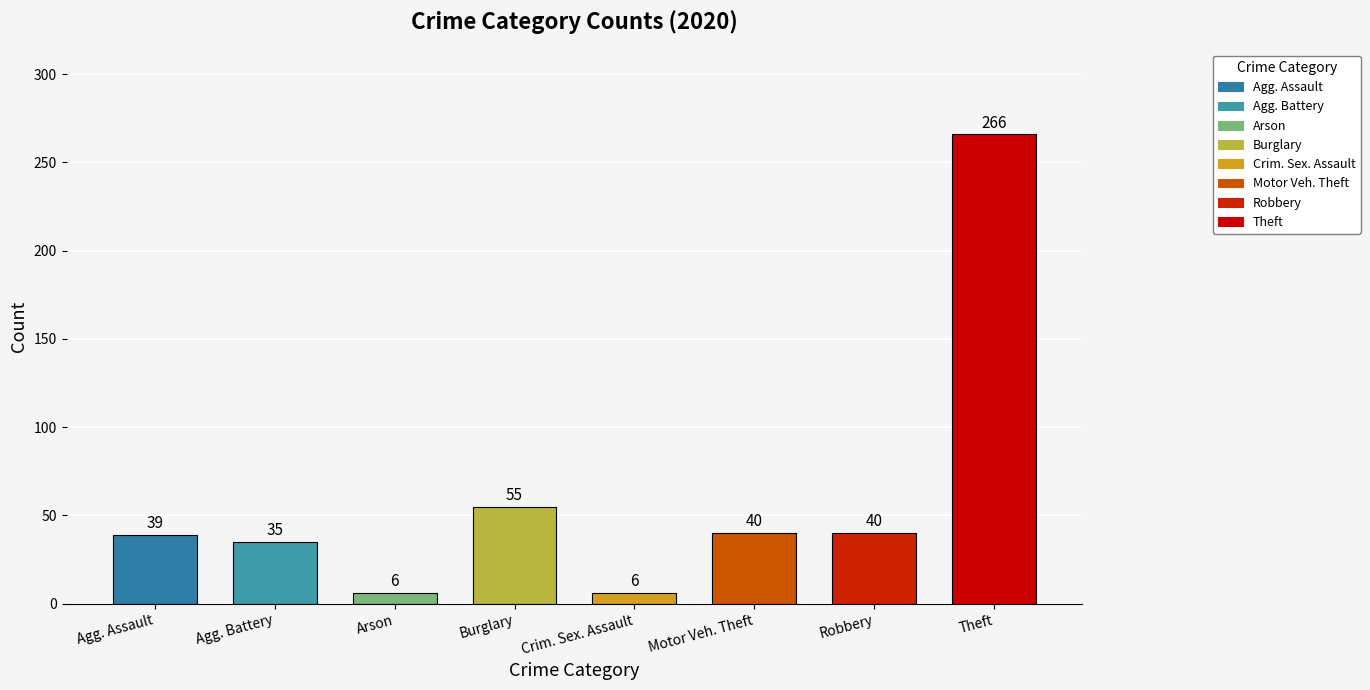

What is the change in value from Robbery to Theft?

+226